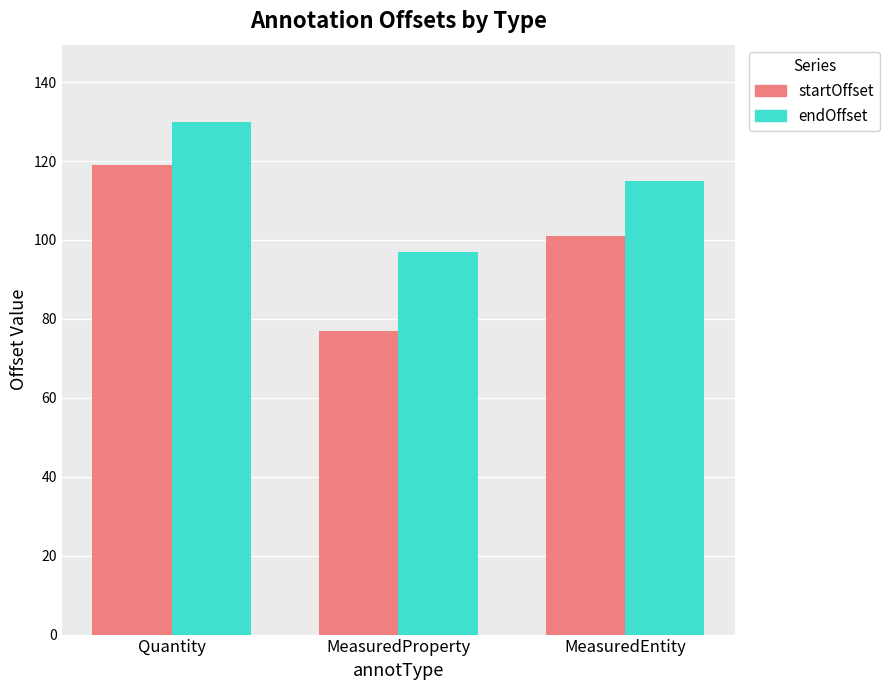

What is the average value of the endOffset series?

114